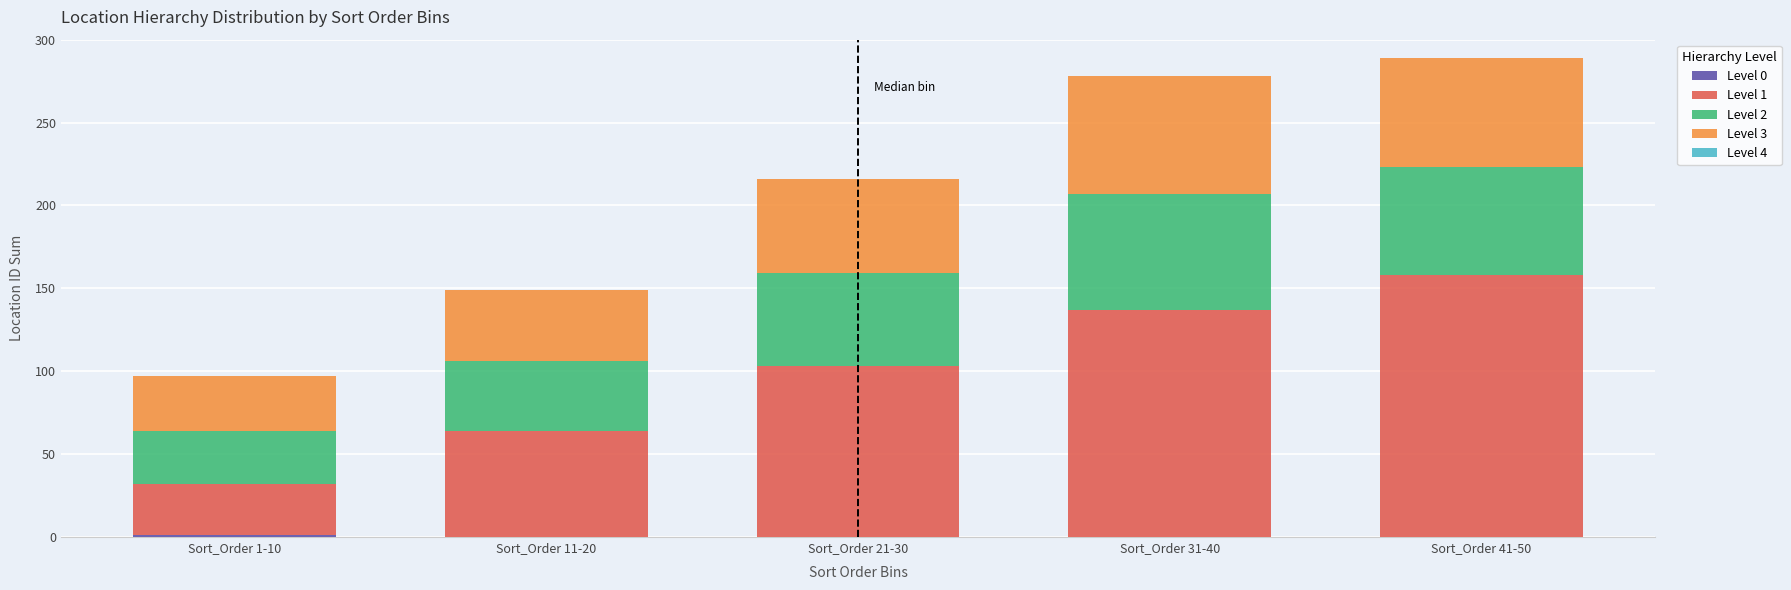

What is the total value across all series at Sort_Order 11-20?

149